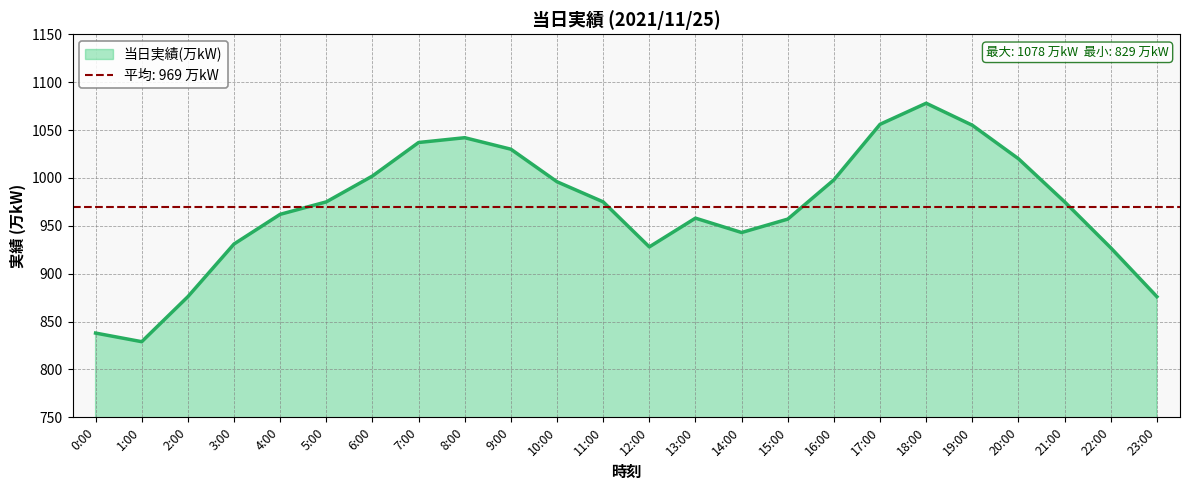

Rank the categories by value from highest to lowest.

18:00, 17:00, 19:00, 8:00, 7:00, 9:00, 20:00, 6:00, 16:00, 10:00, 5:00, 11:00, 21:00, 4:00, 13:00, 15:00, 14:00, 3:00, 12:00, 22:00, 2:00, 23:00, 0:00, 1:00